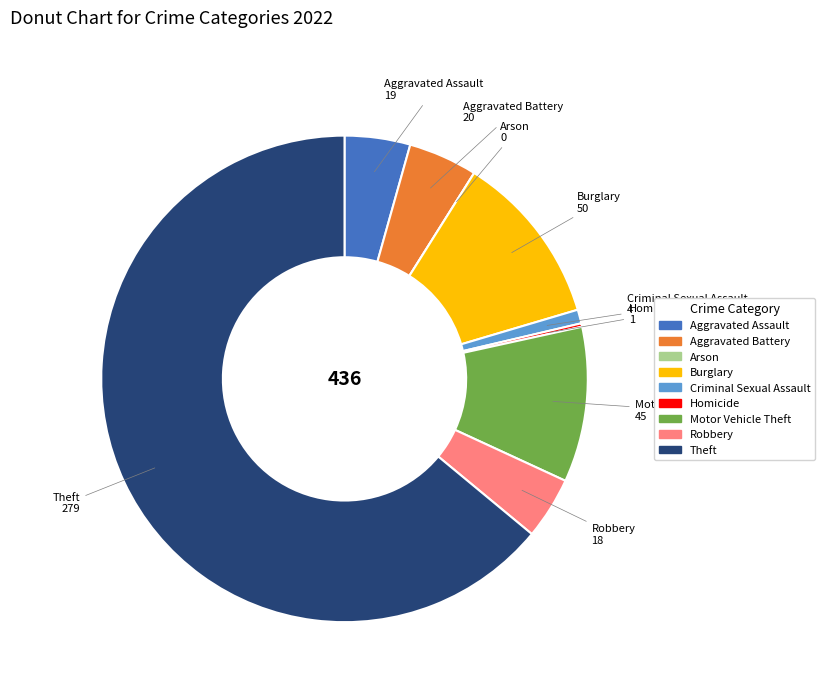

Which has a higher value, Aggravated Assault or Theft?

Theft